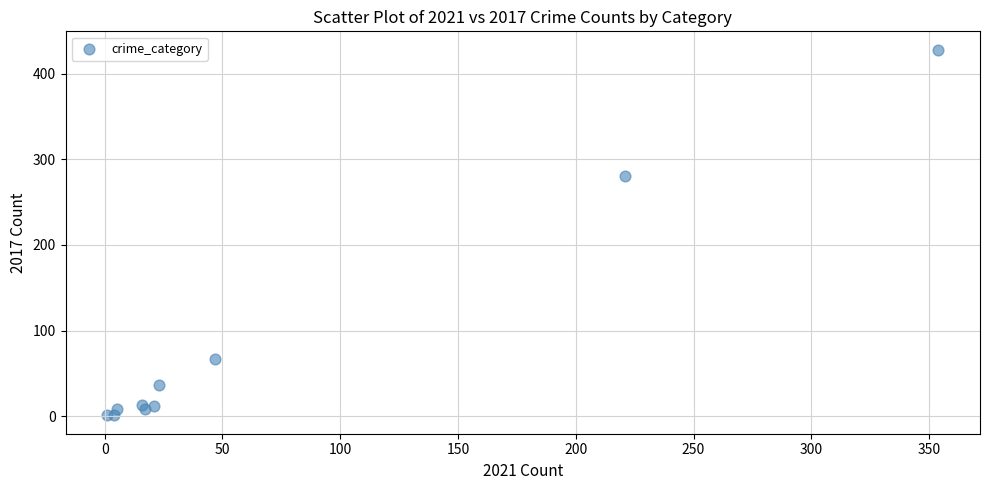

What Y value in the scatter plot is closest to 214?

280